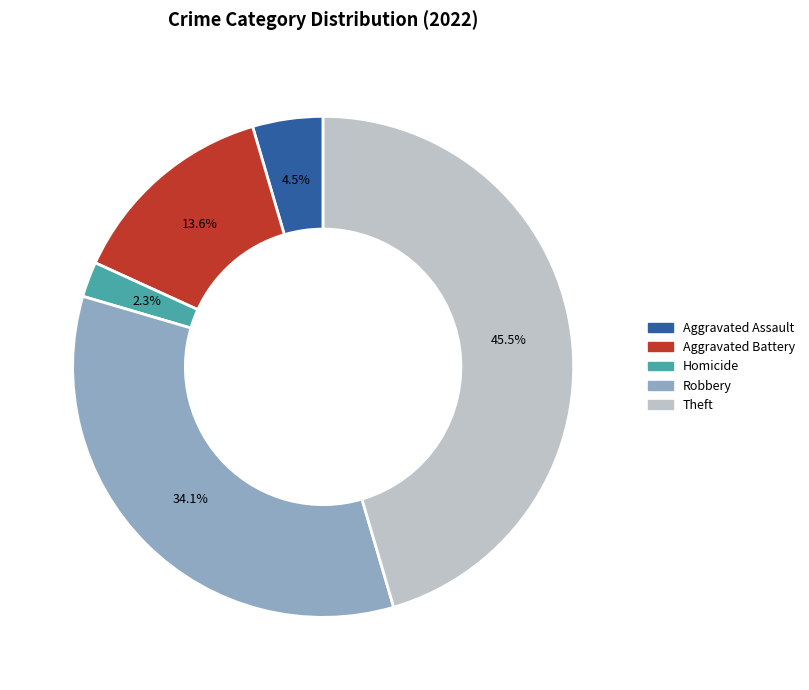

Does any single category account for the majority?

No